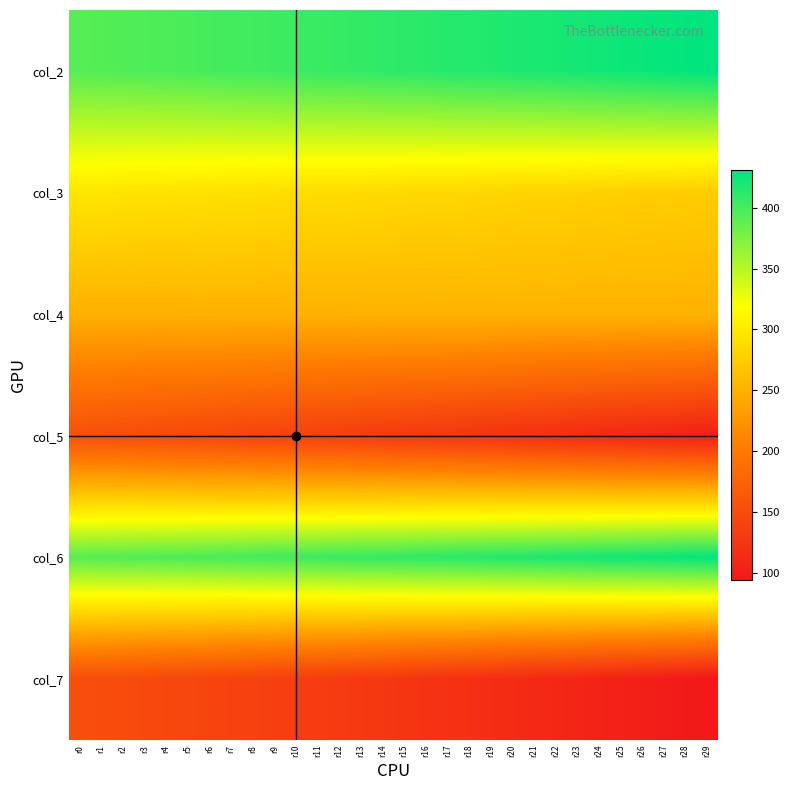

Count the number of categories in the chart.

30